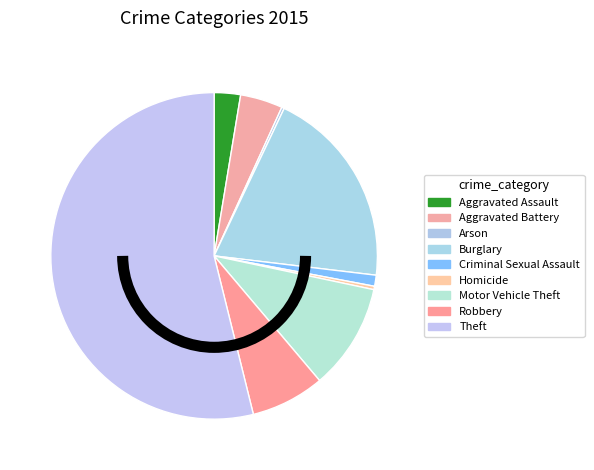

To the nearest percent, what is the difference between the largest and smallest slice percentages?

54%